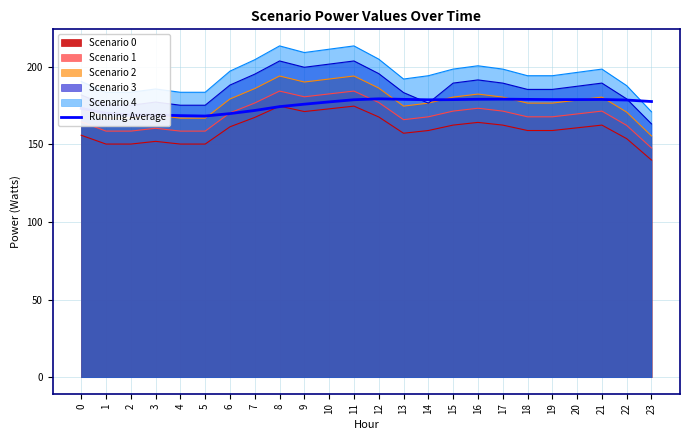

Between 20 and 0, which is larger?

20